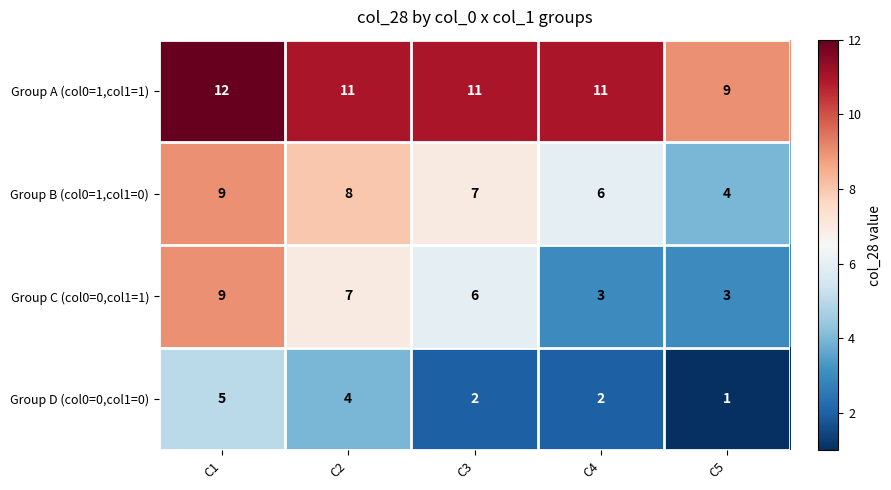

Reading left to right, transcribe all the data shown in this chart.

Group A (col0=1,col1=1): C1=12	C2=11	C3=11	C4=11	C5=9
Group B (col0=1,col1=0): C1=9	C2=8	C3=7	C4=6	C5=4
Group C (col0=0,col1=1): C1=9	C2=7	C3=6	C4=3	C5=3
Group D (col0=0,col1=0): C1=5	C2=4	C3=2	C4=2	C5=1